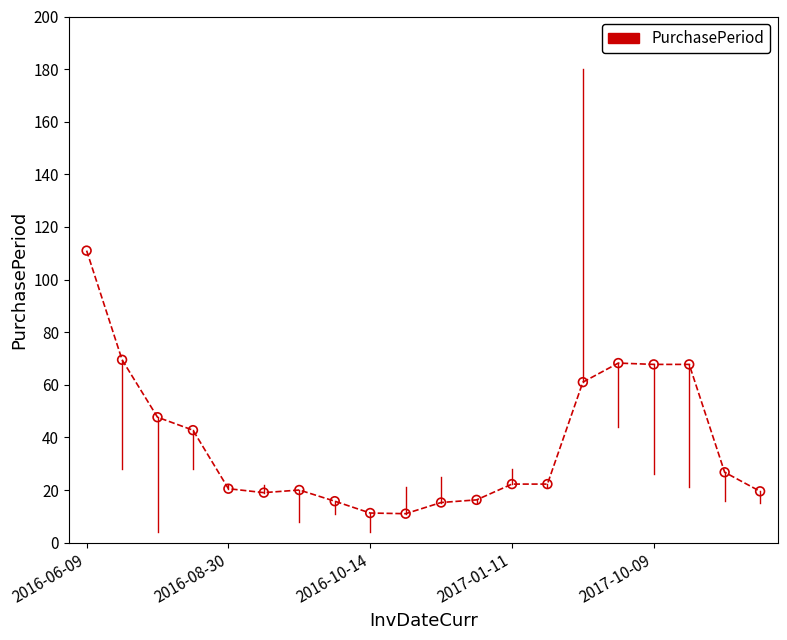

What is the minimum value shown in the chart?

11.0